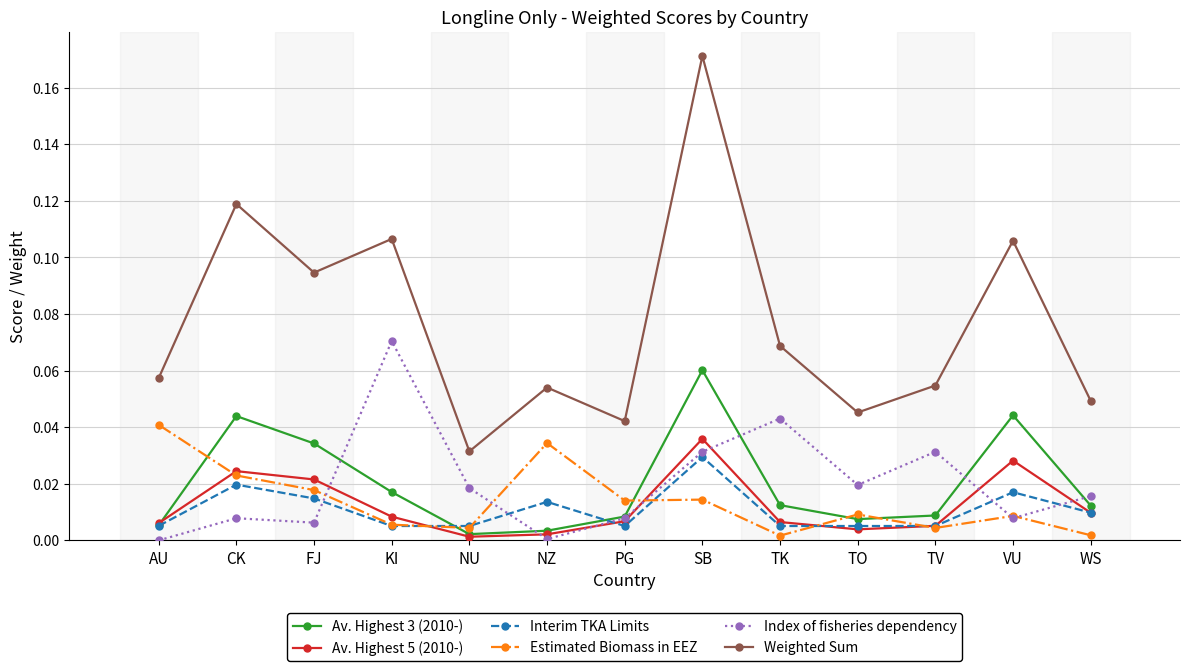

Which series has the largest range (max minus min)?

Weighted Sum